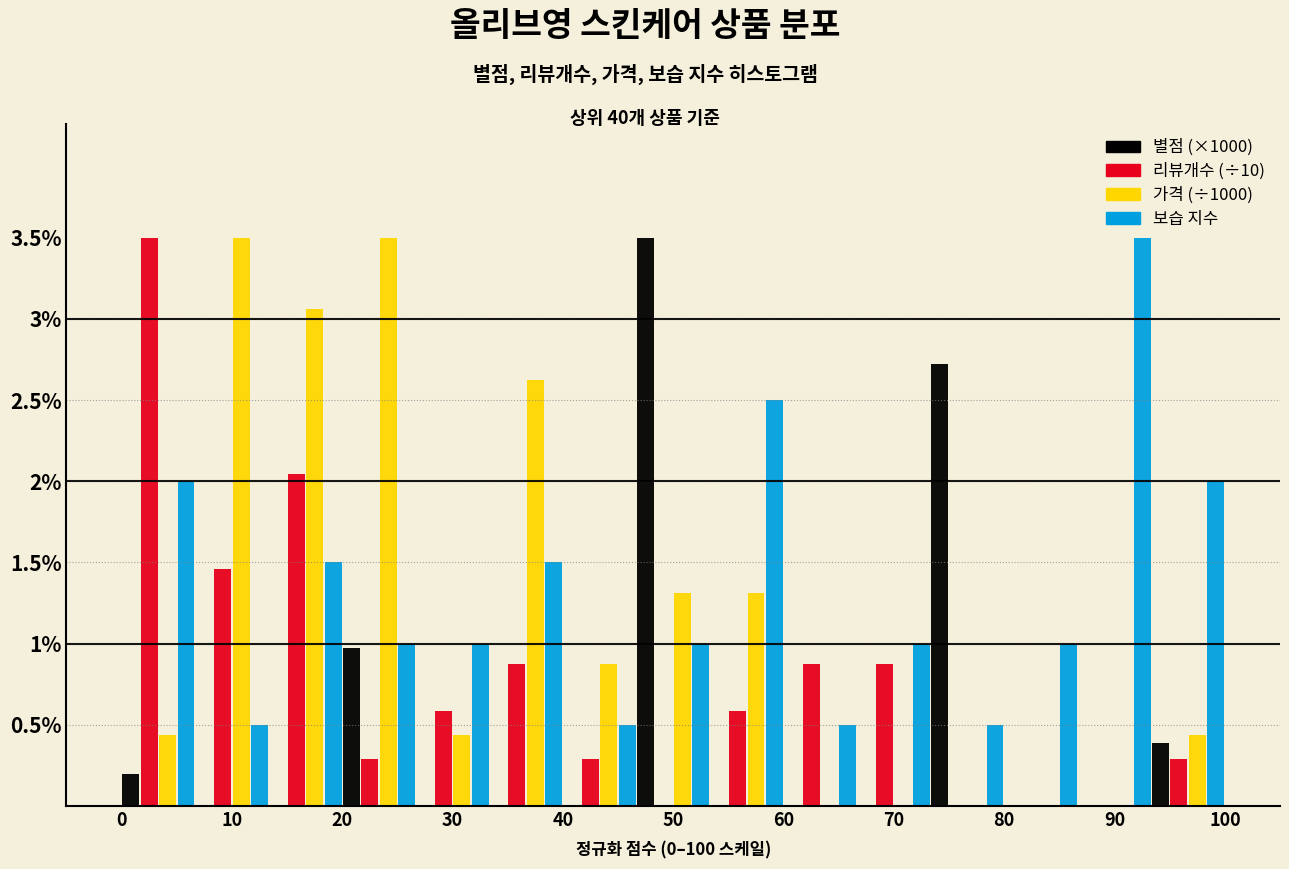

What is the height of the 보습 지수 bar covering 53 to 60 on the x-axis? Neither the bar edges nor the heights are printed on the chart, so give them approximately, as read against the axes.

2.50